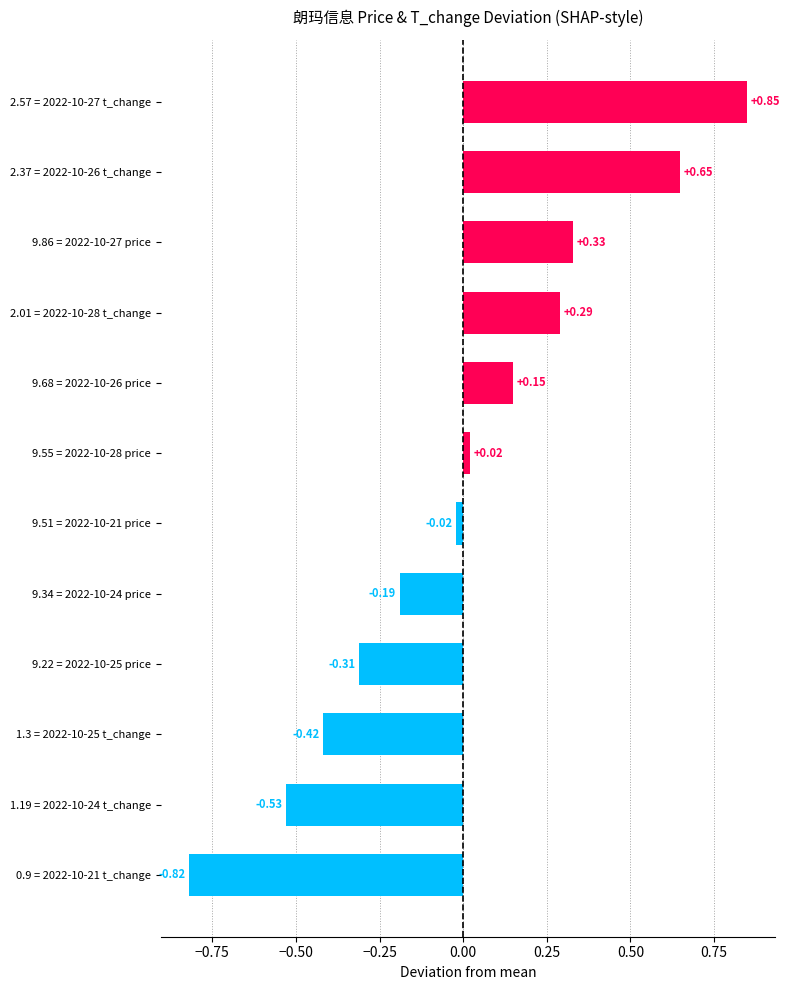

List the labels in order of value, smallest first.

0.9 = 2022-10-21 t_change, 1.19 = 2022-10-24 t_change, 1.3 = 2022-10-25 t_change, 9.22 = 2022-10-25 price, 9.34 = 2022-10-24 price, 9.51 = 2022-10-21 price, 9.55 = 2022-10-28 price, 9.68 = 2022-10-26 price, 2.01 = 2022-10-28 t_change, 9.86 = 2022-10-27 price, 2.37 = 2022-10-26 t_change, 2.57 = 2022-10-27 t_change